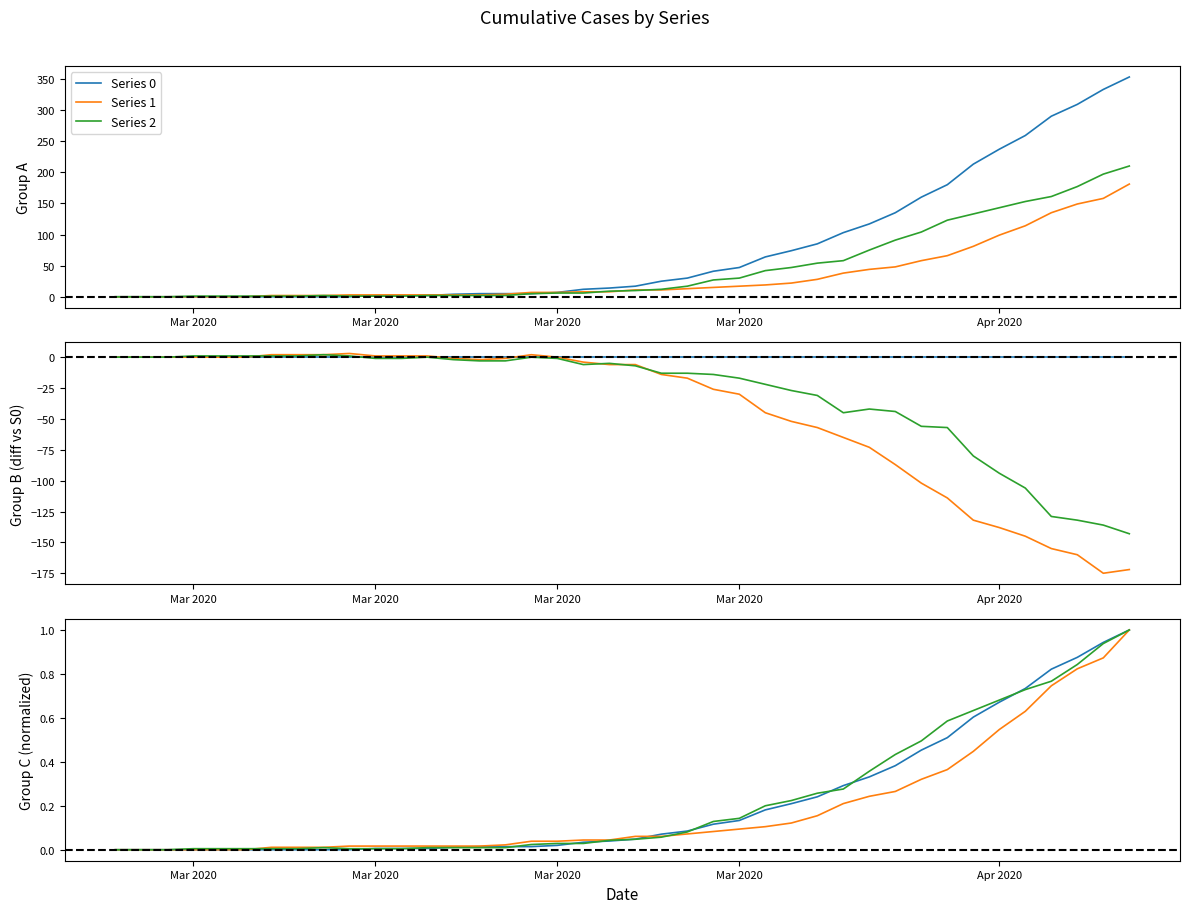

How many positive values does the Series 1 series have?

34